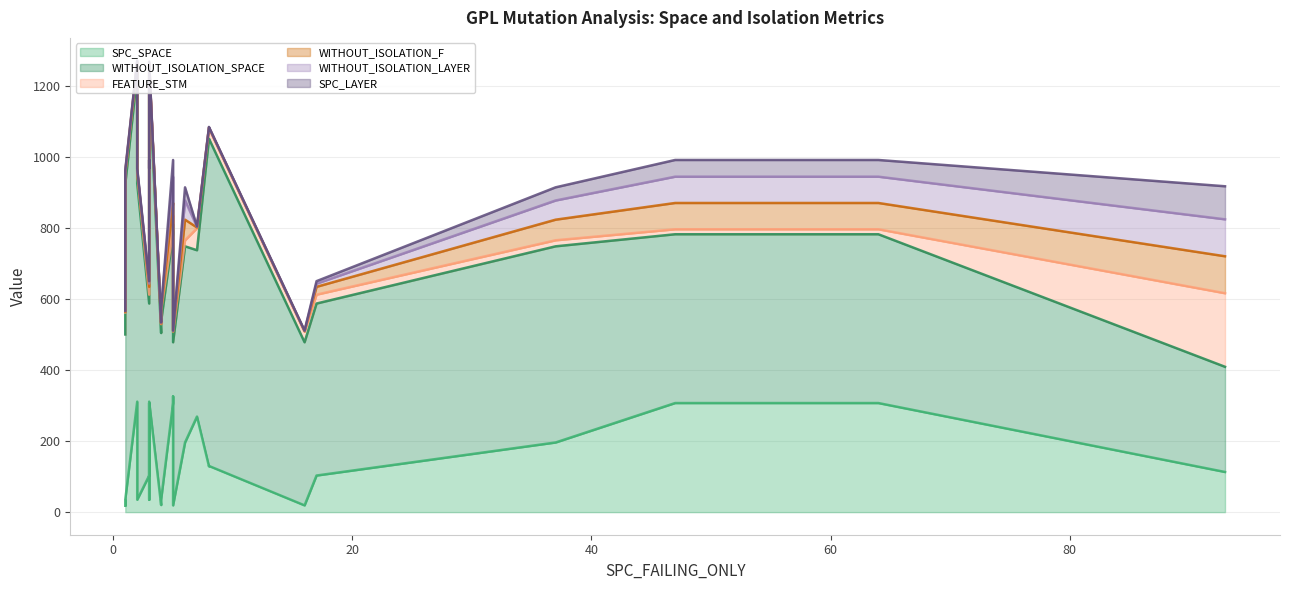

The value of WITHOUT_ISOLATION_LAYER at 4 is 1. True or false?

False